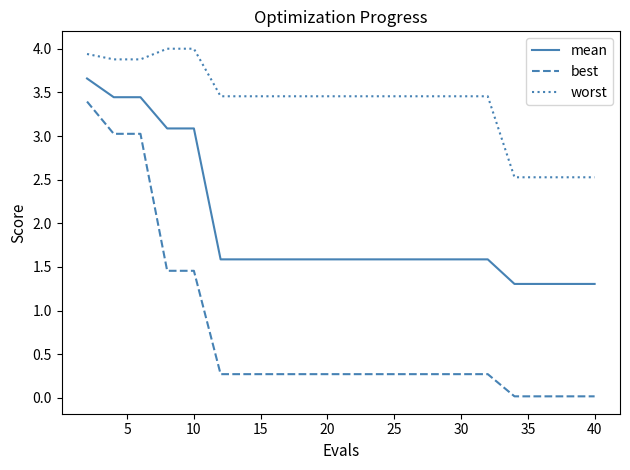

What are all the series names shown in the legend?

mean, best, worst